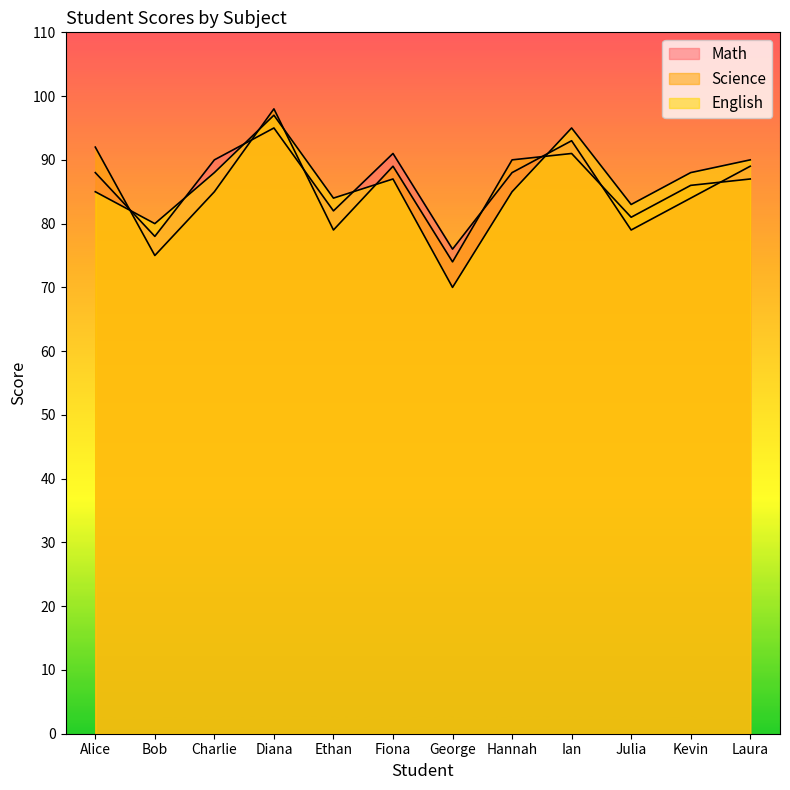

Rank the series by their average value, from lowest to highest.

Science, English, Math